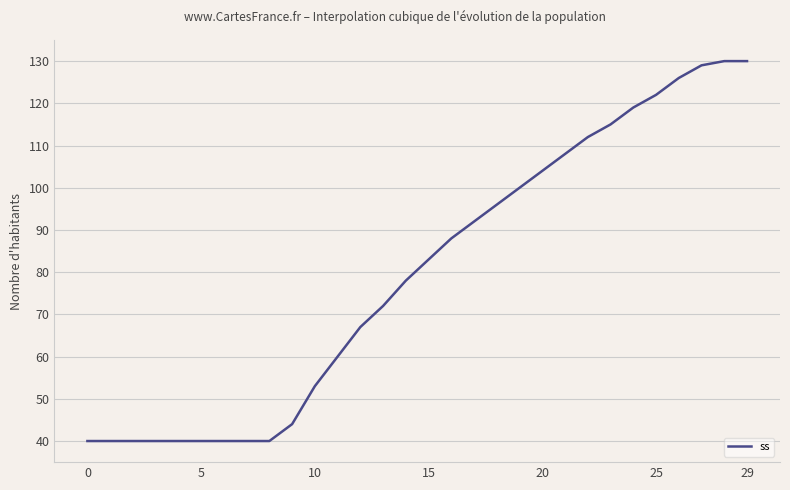

How many lines are shown in the chart?

1